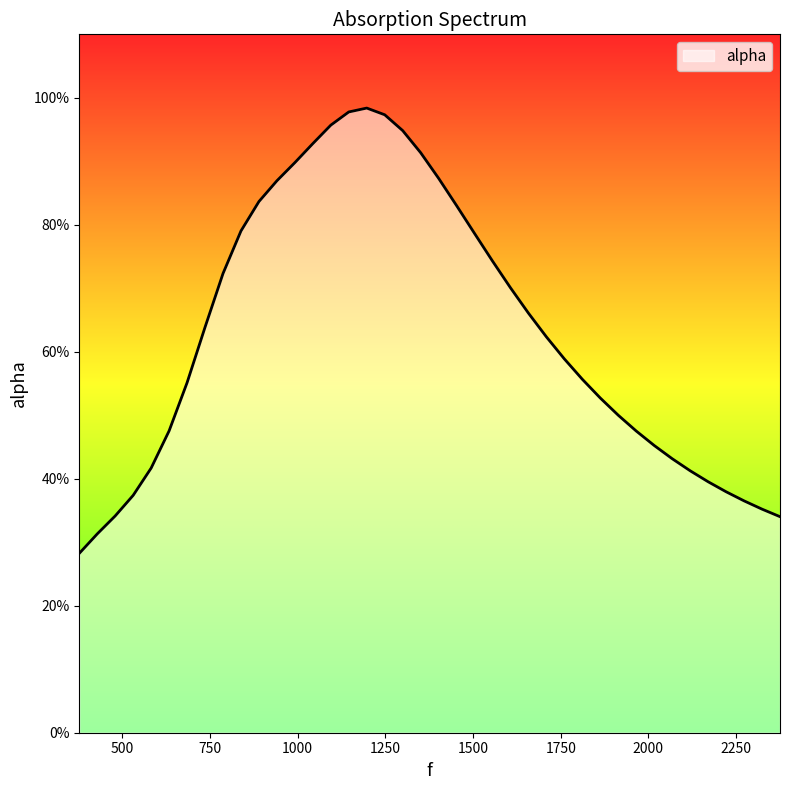

Does the chart have visible grid lines?

No